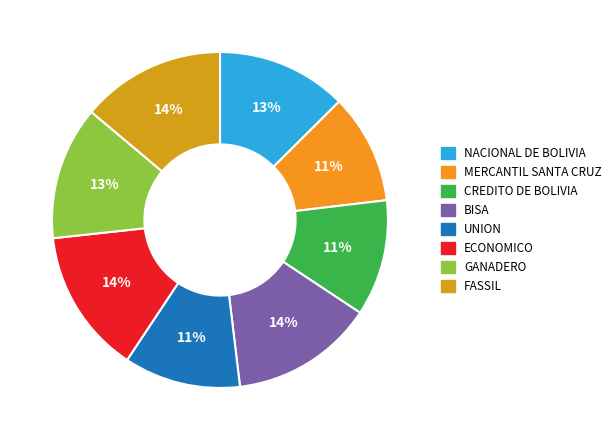

How many slices are in this pie chart?

8